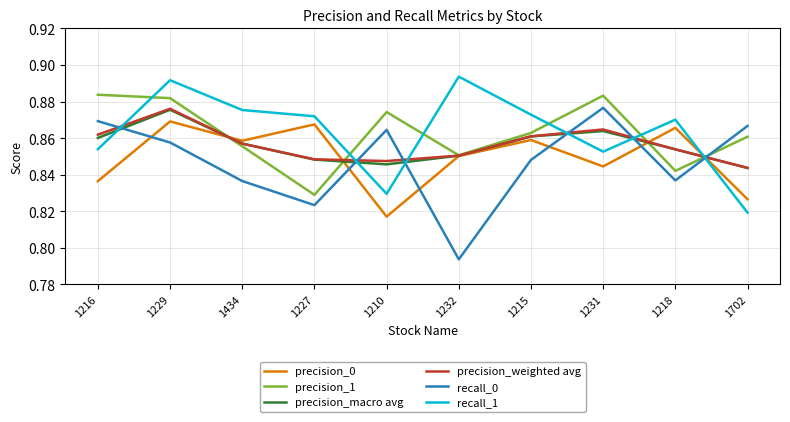

What is the total value across all series at 1215?

5.2